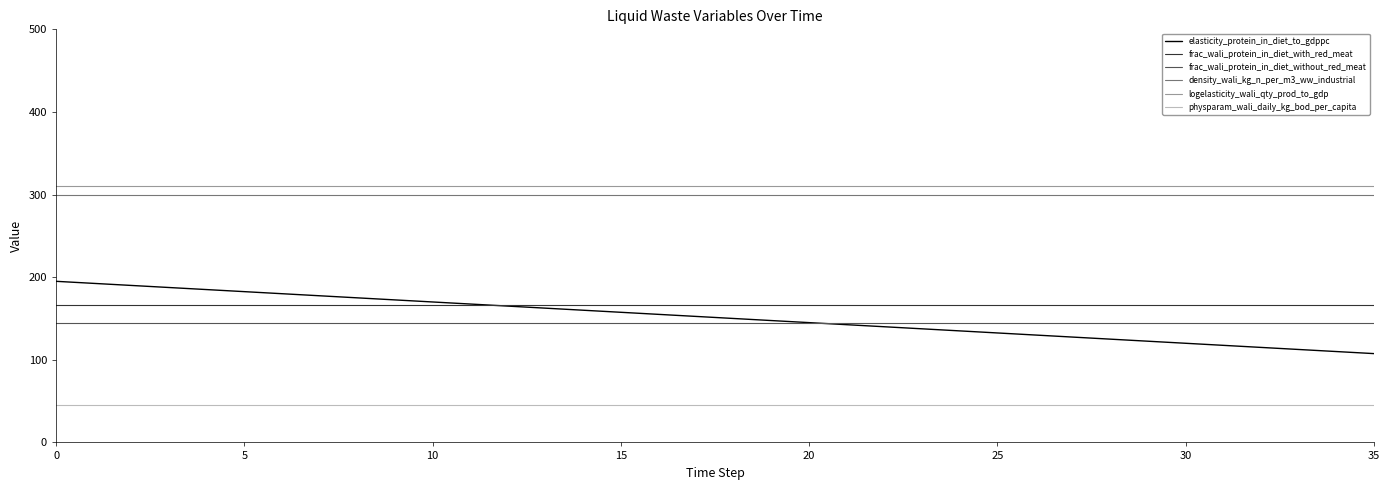

How many lines are shown in the chart?

6